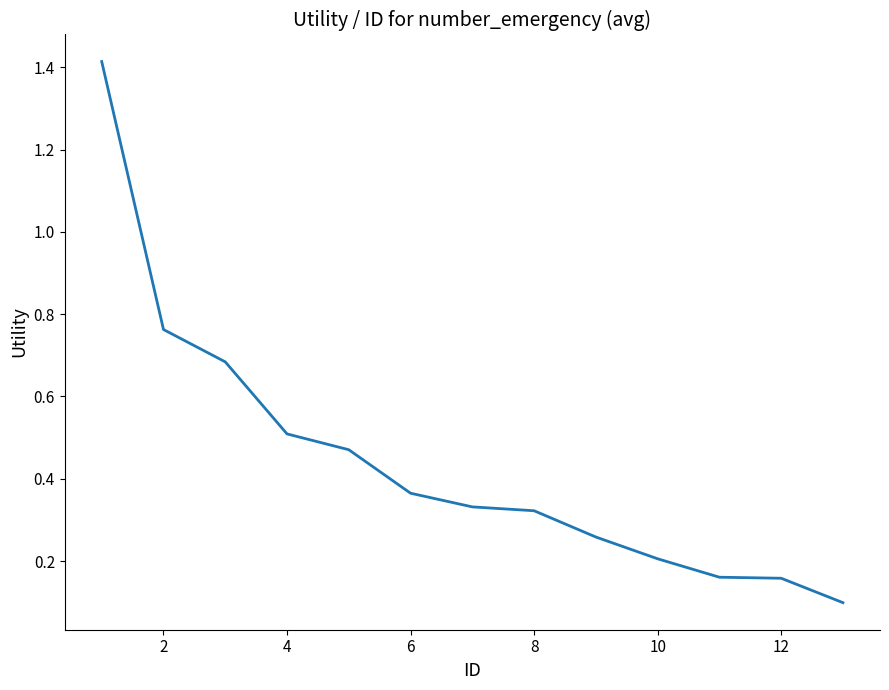

What is the difference between the maximum and minimum values?

1.3